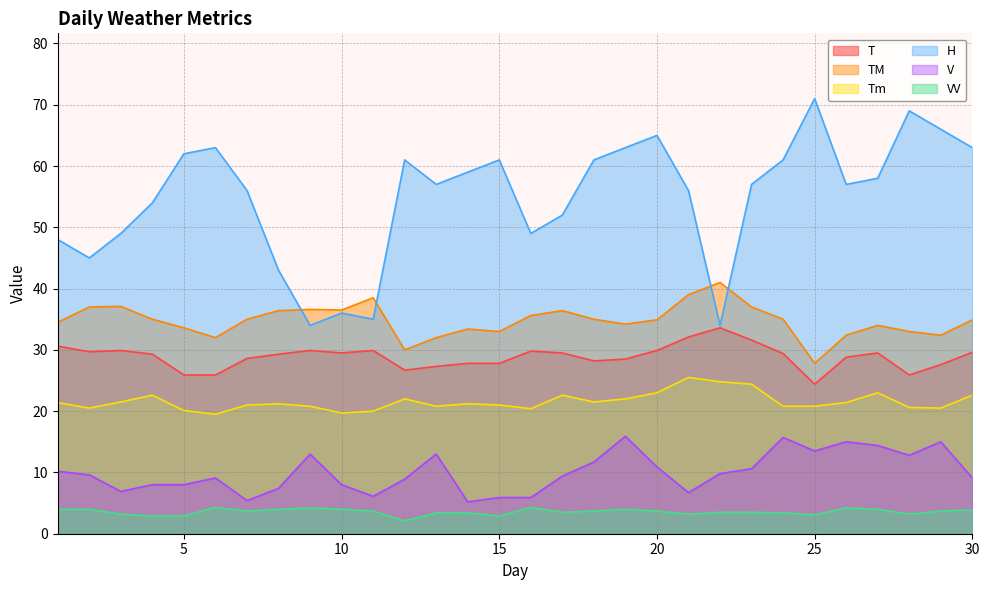

Reading left to right, list all the values displayed in this chart.

T: 30.6	29.7	29.9	29.3	25.9	25.9	28.6	29.3	29.9	29.5	29.9	26.7	27.3	27.8	27.8	29.8	29.5	28.2	28.5	29.9	32.1	33.6	31.6	29.4	24.4	28.8	29.5	25.9	27.6	29.6
TM: 34.5	37.0	37.1	35.0	33.6	32.0	35.0	36.4	36.6	36.5	38.5	30.0	32.0	33.4	33.0	35.6	36.4	35.0	34.2	34.9	39.0	41.0	37.0	35.0	27.8	32.4	34.0	33.0	32.4	34.9
Tm: 21.4	20.5	21.5	22.6	20.1	19.5	21.0	21.2	20.8	19.7	20.0	22.0	20.8	21.2	21.0	20.4	22.6	21.5	22.0	23.0	25.5	24.8	24.4	20.8	20.8	21.4	23.0	20.6	20.5	22.6
H: 48.0	45.0	49.0	54.0	62.0	63.0	56.0	43.0	34.0	36.0	35.0	61.0	57.0	59.0	61.0	49.0	52.0	61.0	63.0	65.0	56.0	34.0	57.0	61.0	71.0	57.0	58.0	69.0	66.0	63.0
V: 10.2	9.6	6.9	8.0	8.0	9.1	5.4	7.4	13.0	8.0	6.1	8.9	13.0	5.2	5.9	5.9	9.4	11.7	15.9	10.9	6.7	9.8	10.6	15.7	13.5	15.0	14.4	12.8	15.0	9.1
VV: 4.0	4.0	3.2	2.9	2.9	4.3	3.7	4.0	4.2	4.0	3.7	2.1	3.4	3.4	2.9	4.3	3.5	3.7	4.0	3.7	3.2	3.5	3.5	3.4	3.1	4.2	4.0	3.2	3.7	3.9